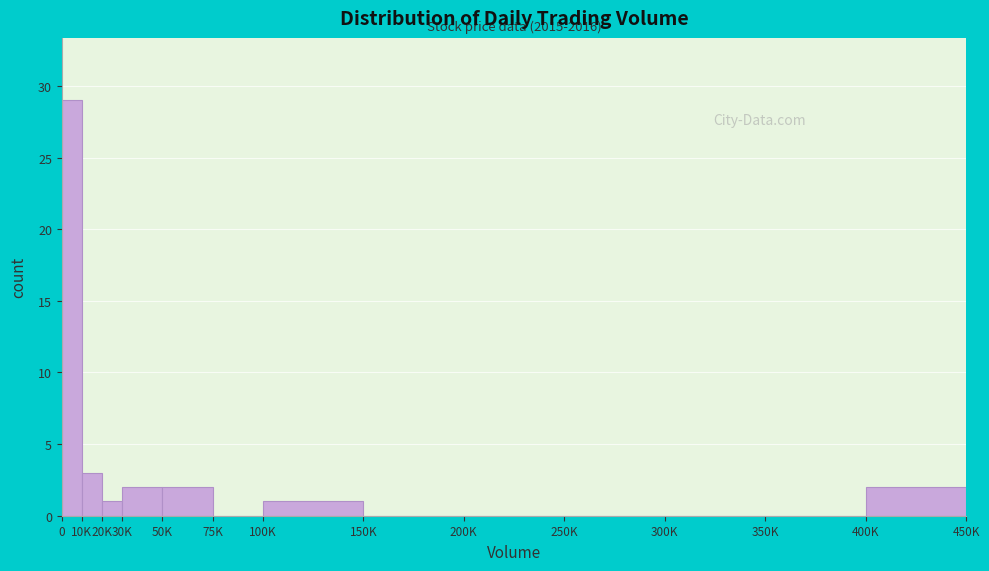

Reading left to right, extract all data points from this chart.

0=29	10K=3	20K=1	30K=2	50K=2	75K=0	100K=1	150K=0	200K=0	250K=0	300K=0	350K=0	400K=2